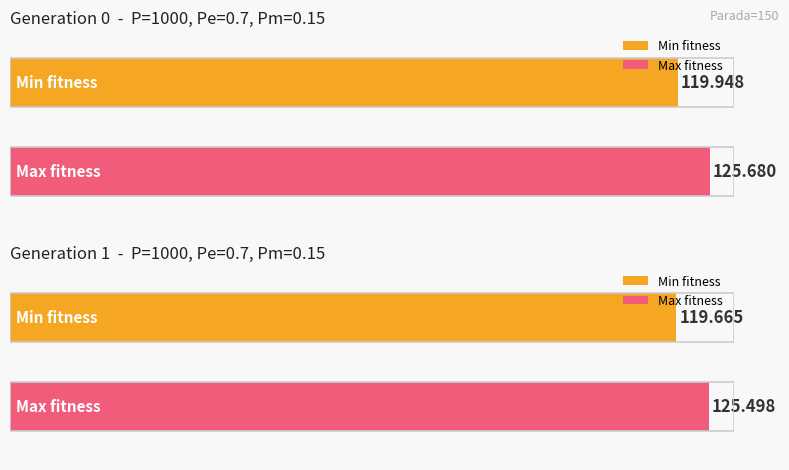

What is the sum of the max values at gen 0 and gen 1?

251.2